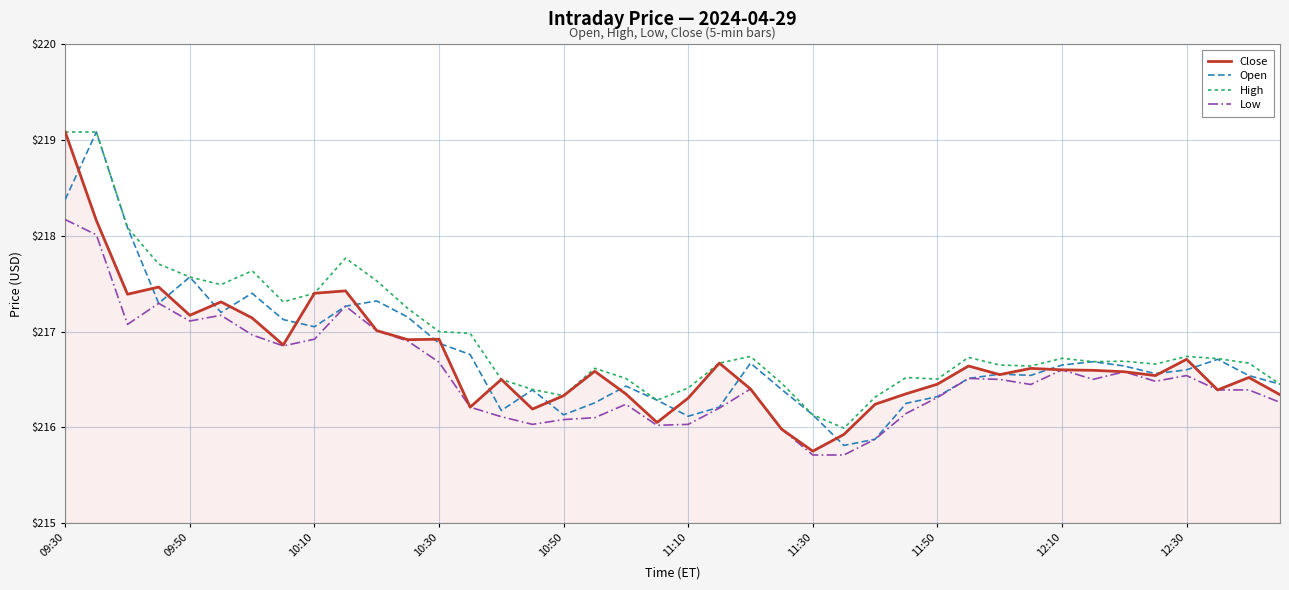

What is the maximum value for Low?

218.2